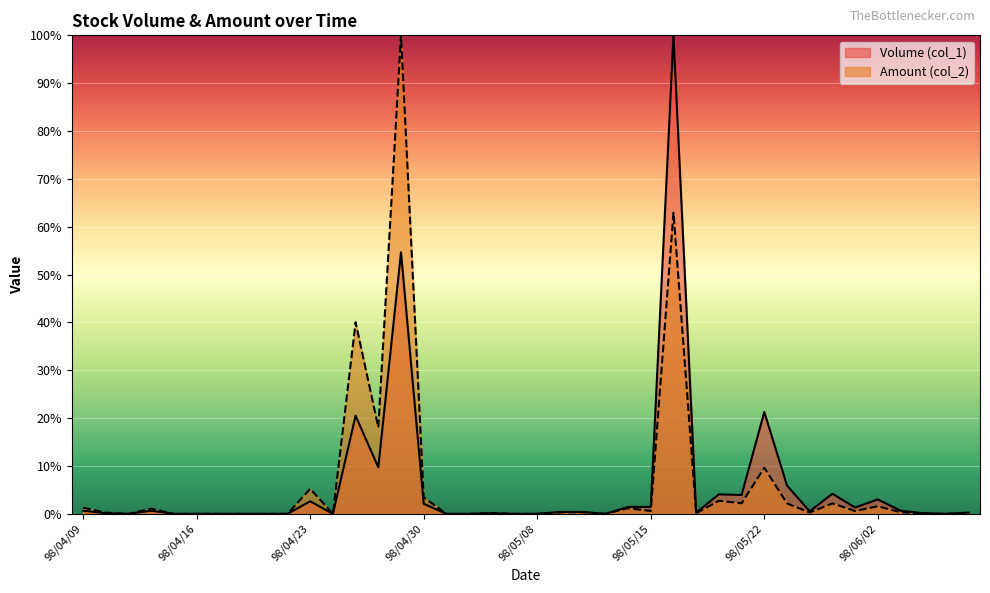

At how many categories does at least one series exceed 35?

3